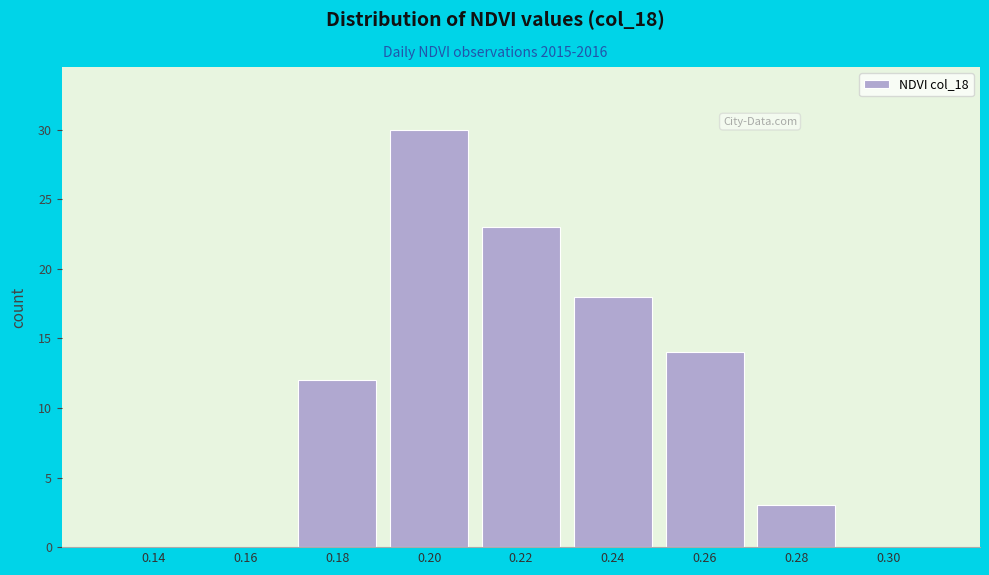

Reading right to left, transcribe all the data shown in this chart.

0.30=0	0.28=3	0.26=14	0.24=18	0.22=23	0.20=30	0.18=12	0.16=0	0.14=0